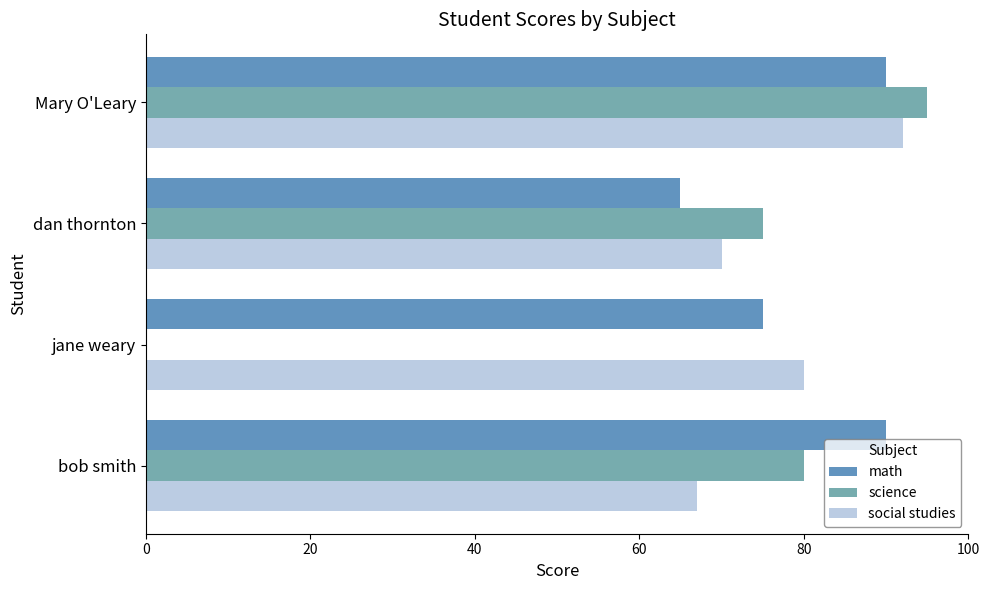

What is the total value across all series at bob smith?

237